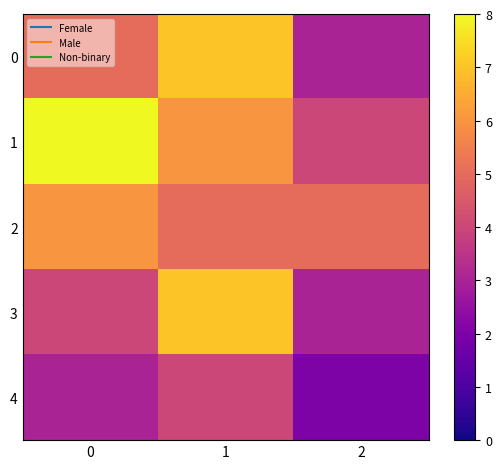

Reading left to right, what are all the values shown in this chart?

0: 0=5	1=7	2=3
1: 0=8	1=6	2=4
2: 0=6	1=5	2=5
3: 0=4	1=7	2=3
4: 0=3	1=4	2=2